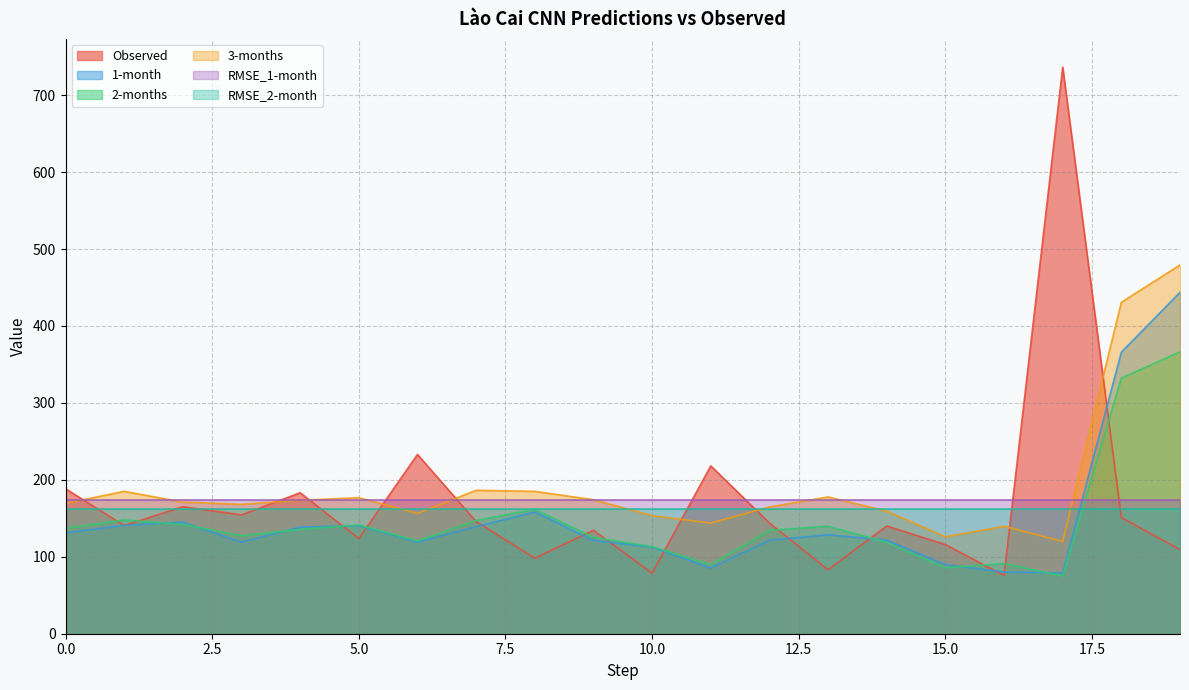

Where is the first local minimum for Observed?

1